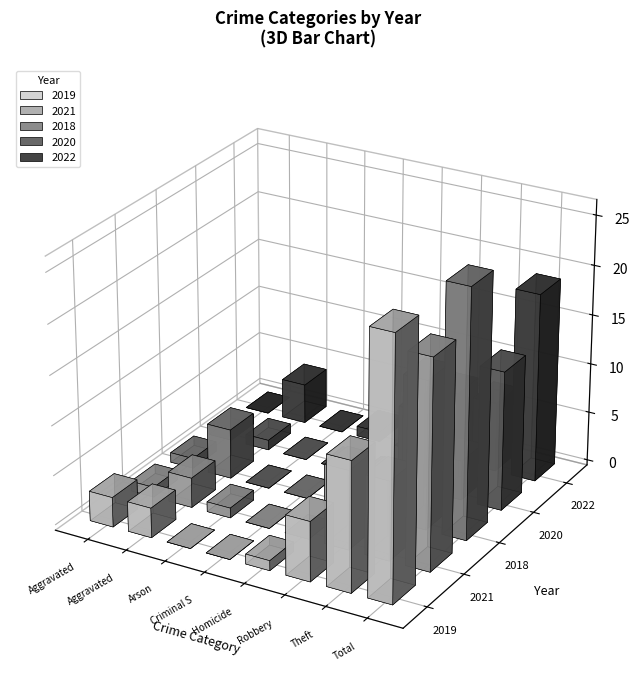

Is the value of 2019 at Homicide greater than the value of 2022 at Criminal Sexual Assault?

No